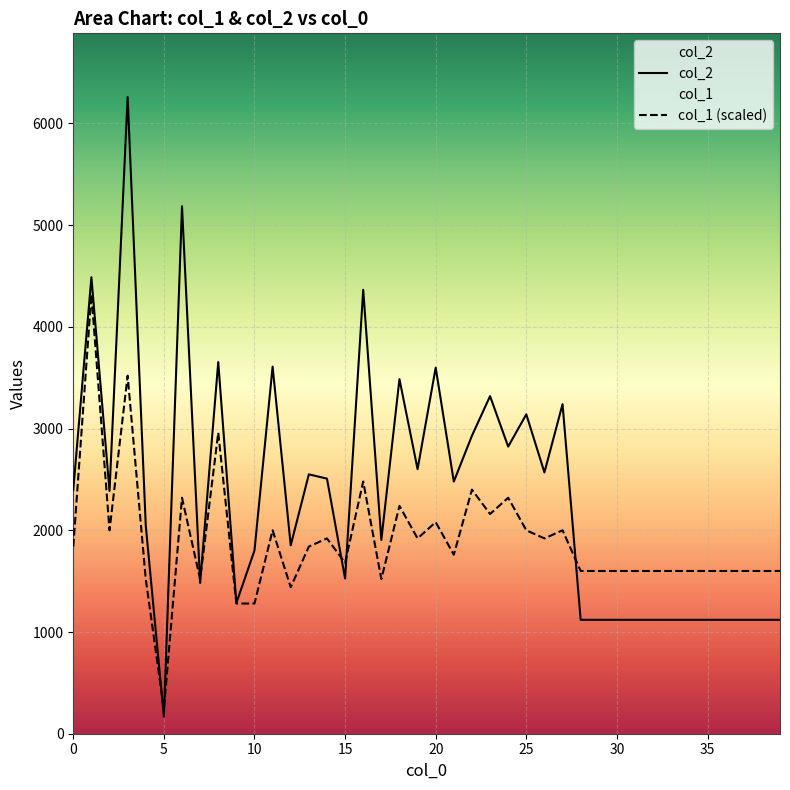

Which series has the largest total across all categories?

col_2